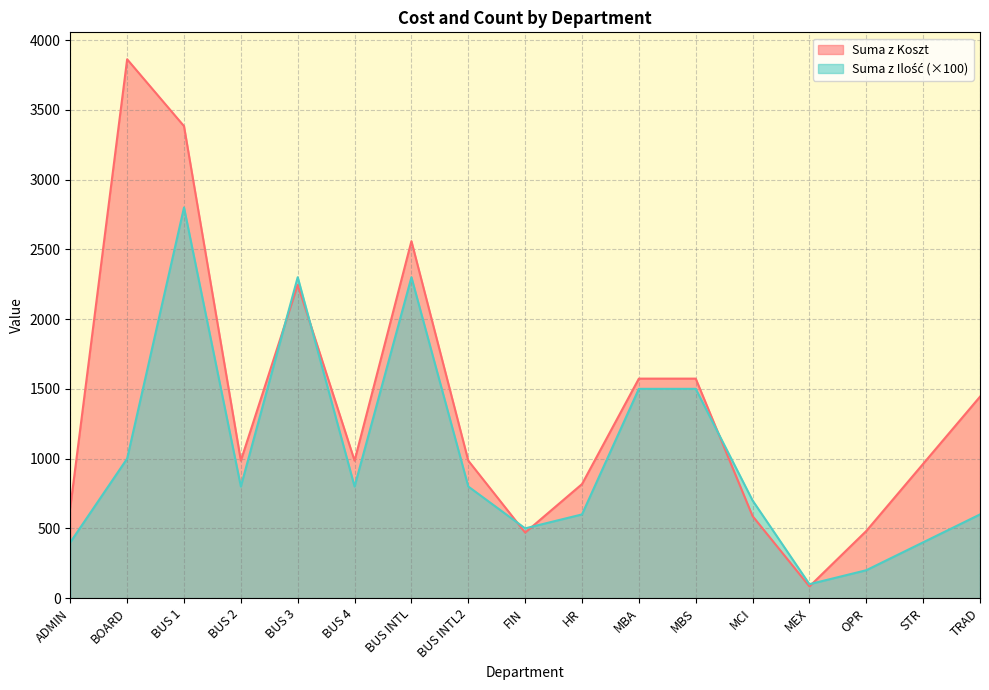

Between which two adjacent categories do Suma z Koszt and Suma z Ilość first intersect?

BUS 2 and BUS 3